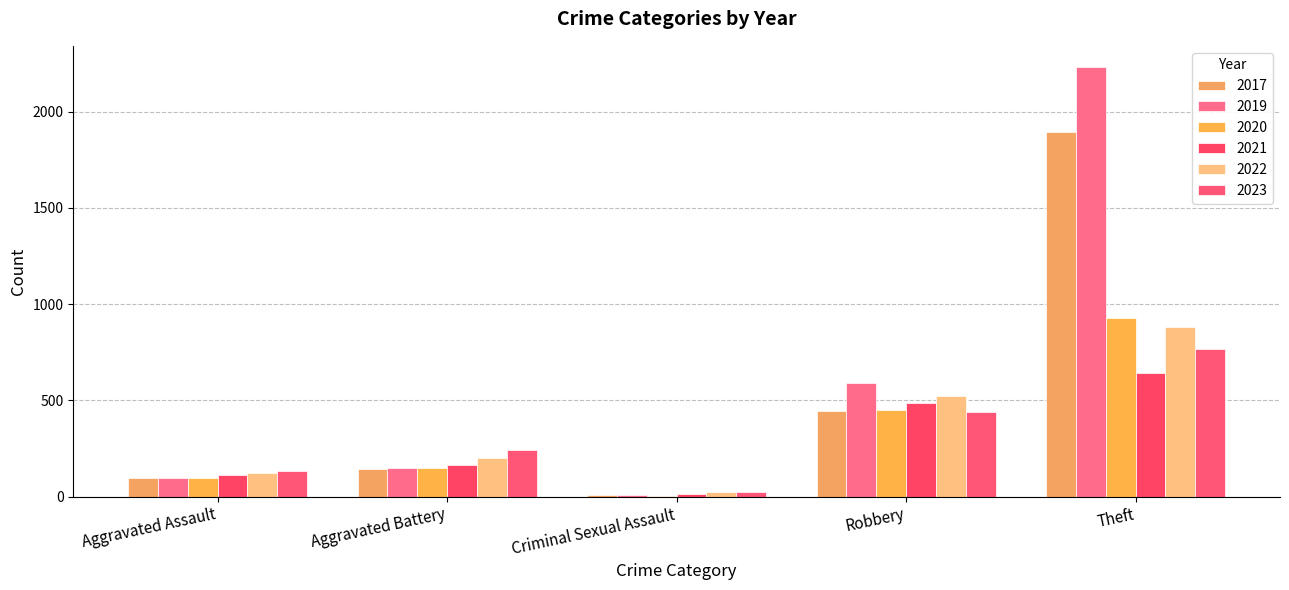

Rank the series at Aggravated Assault from lowest to highest value.

2020, 2017, 2019, 2021, 2022, 2023